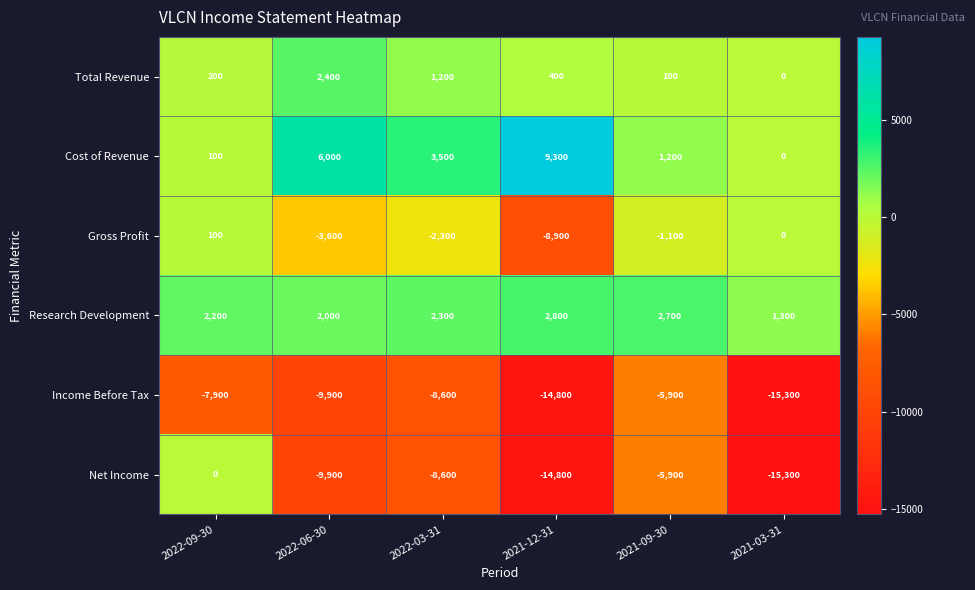

Rank the series by their maximum value, from lowest to highest.

Income Before Tax, Net Income, Gross Profit, Total Revenue, Research Development, Cost of Revenue